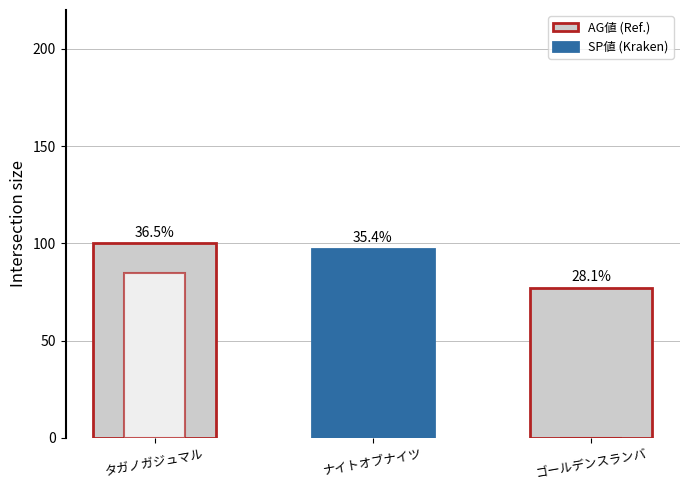

Count the number of data series in this chart.

2